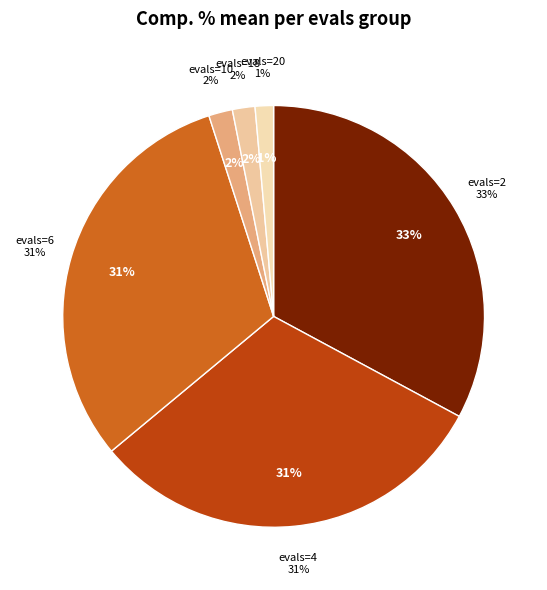

What is the change in value from evals=4 to evals=18?

-2.8